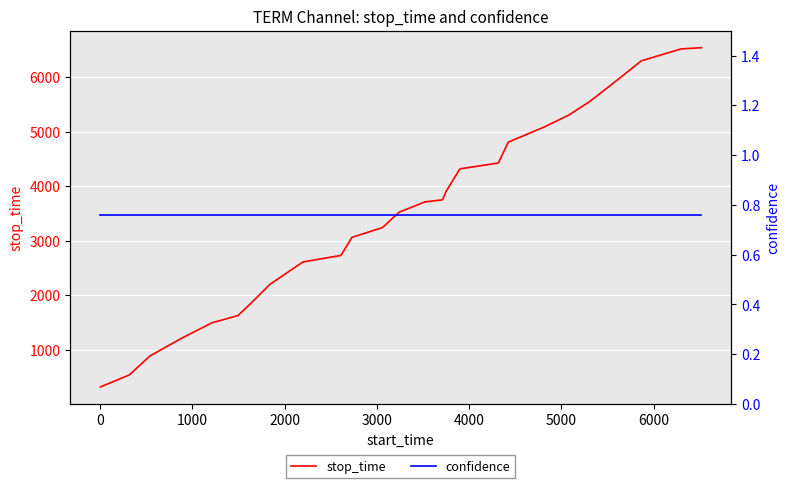

What is the maximum value for stop_time?

6537